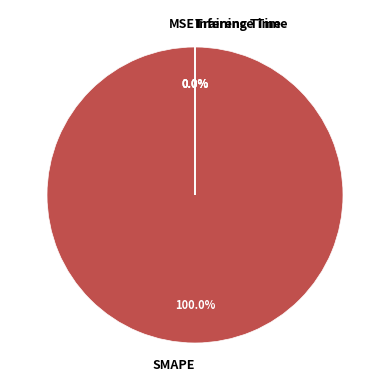

Which slice is the smallest?

MSE